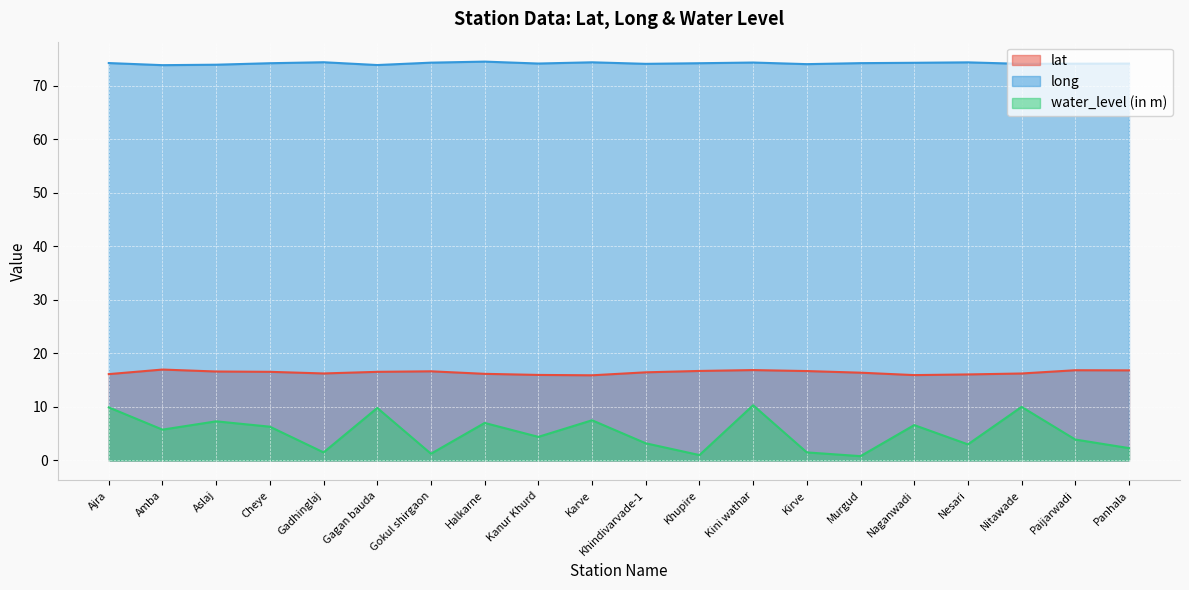

Which series has the largest total across all categories?

long